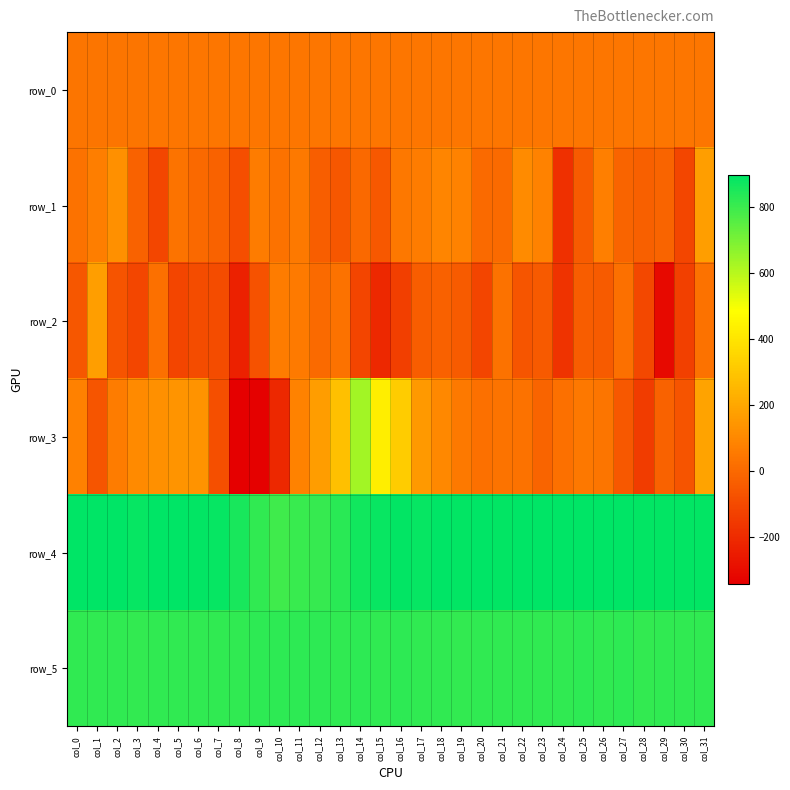

The row_1 series shows 128.0 at col_2. True or false?

True